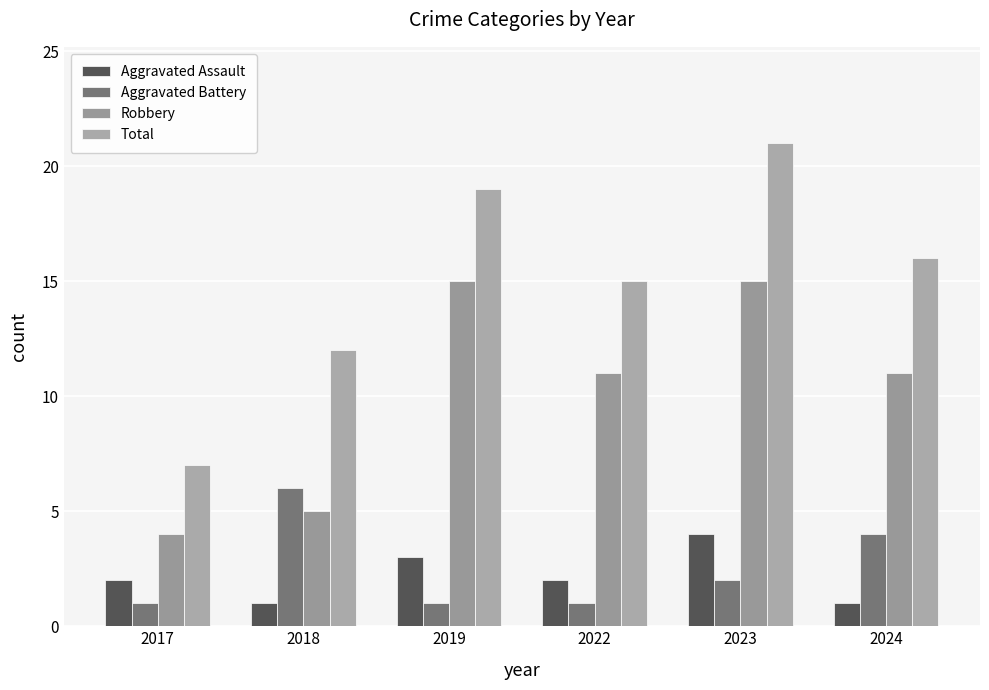

What is the total value across all series at 2017?

14